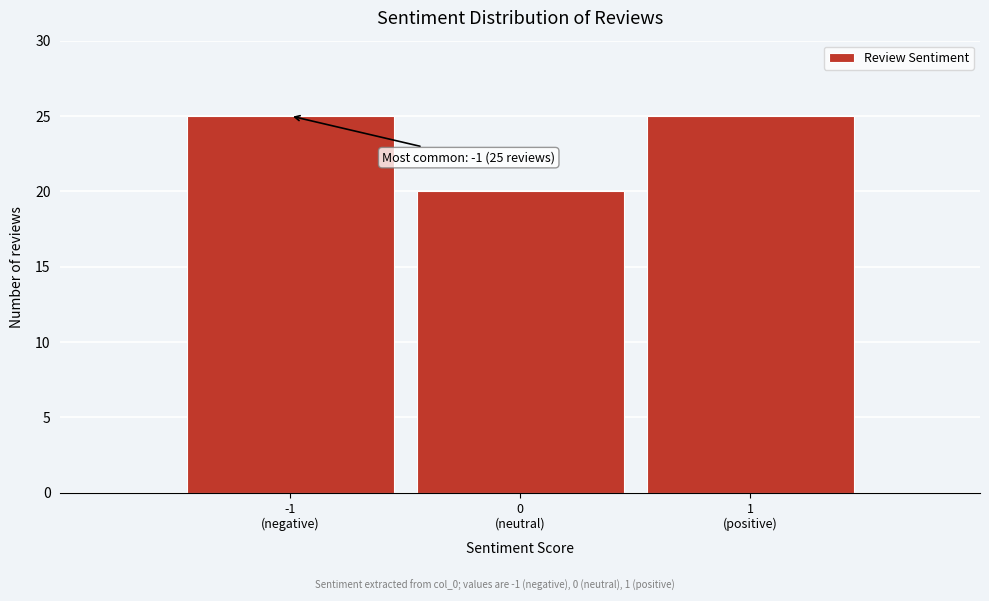

Reading left to right, what are all the values shown in this chart?

25	20	25